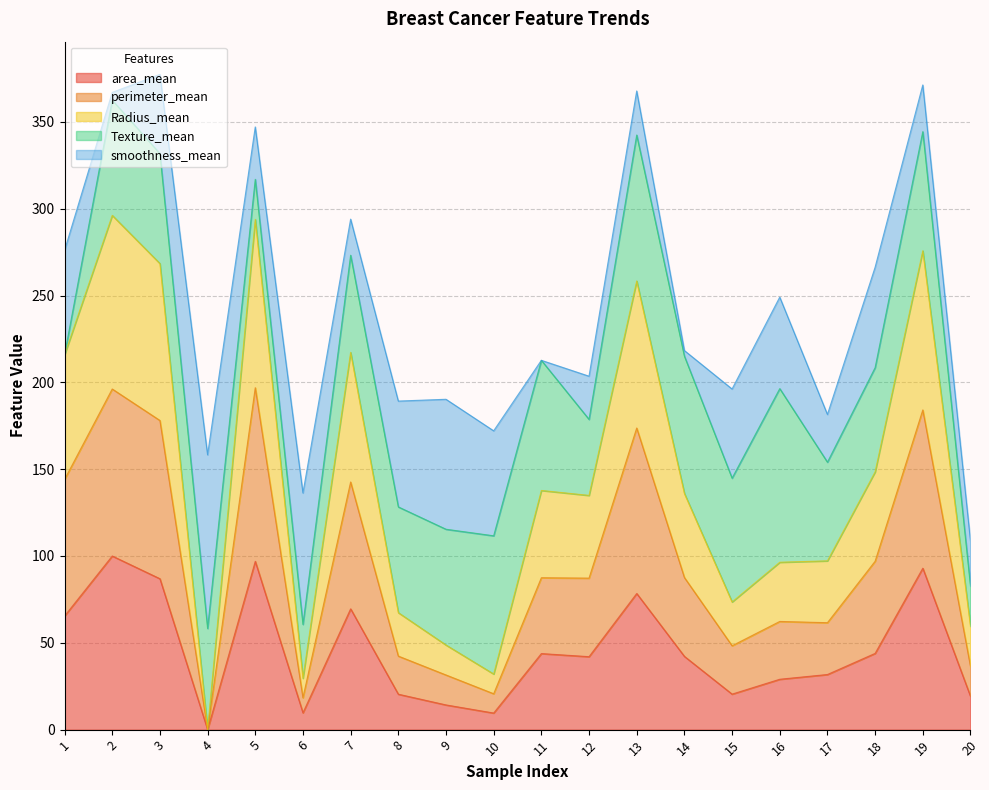

Does the chart have visible grid lines?

Yes